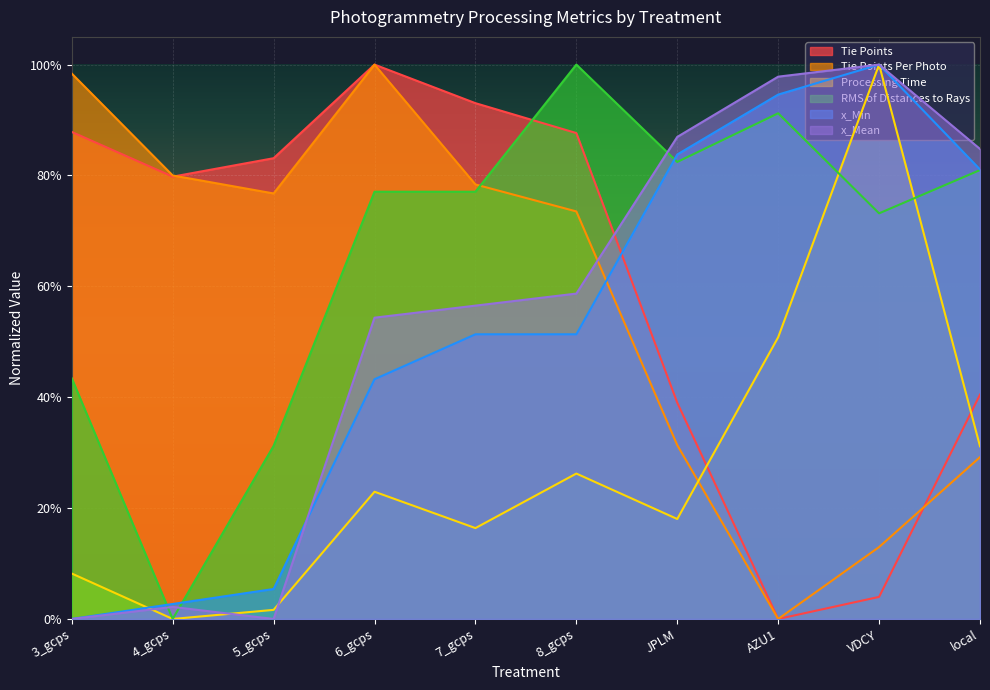

At which category is the sum across all series the highest?

6_gcps